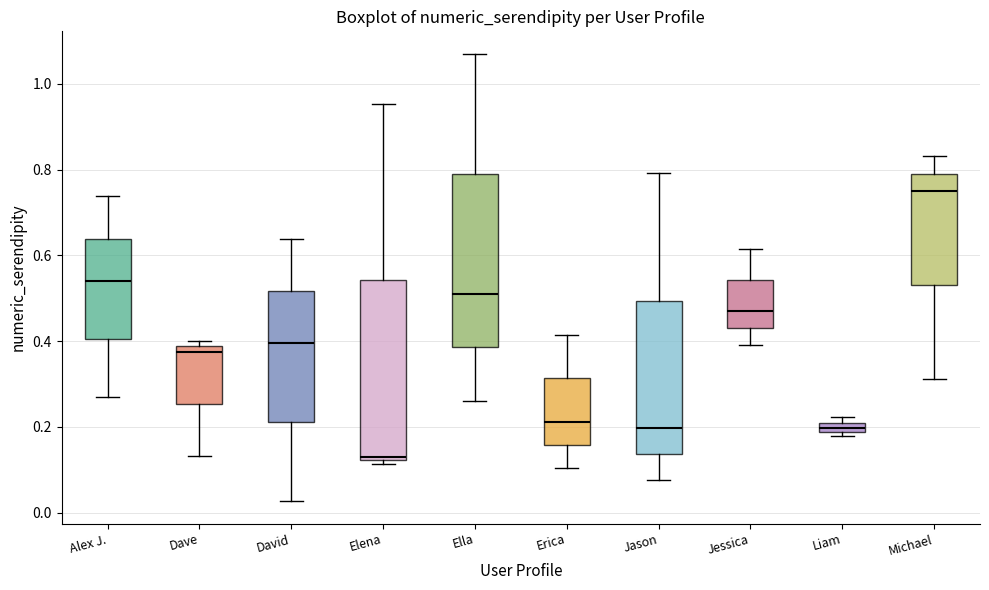

Where is the upper edge of the box for David on the y-axis? The values are not printed on the chart, so give them approximately, as read against the axis.

0.52